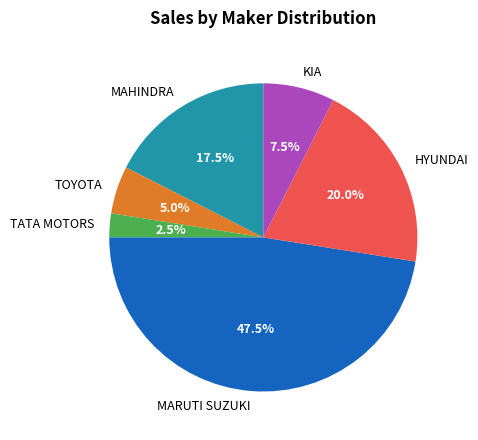

Is there a majority slice in this chart?

No